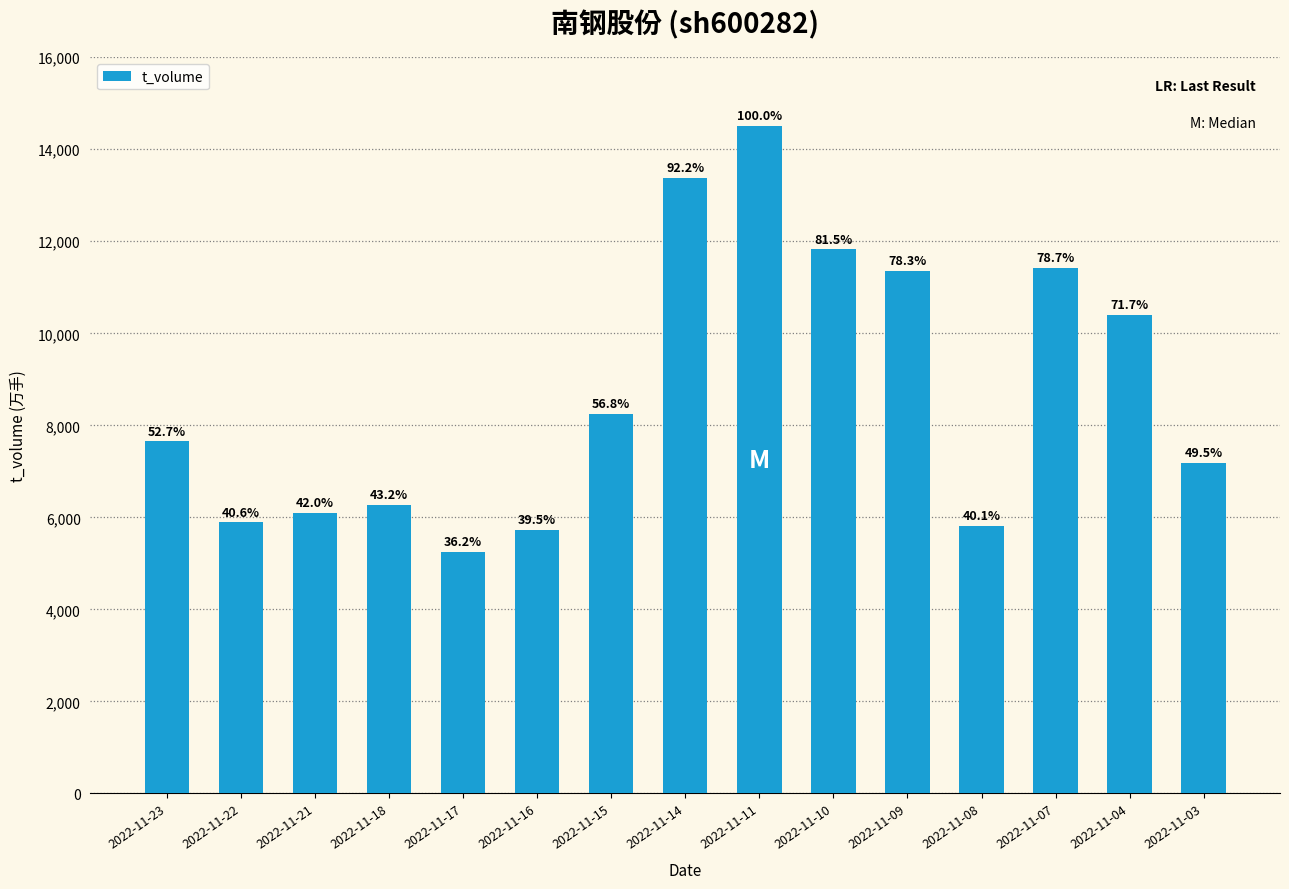

Does the chart contain any negative values?

No